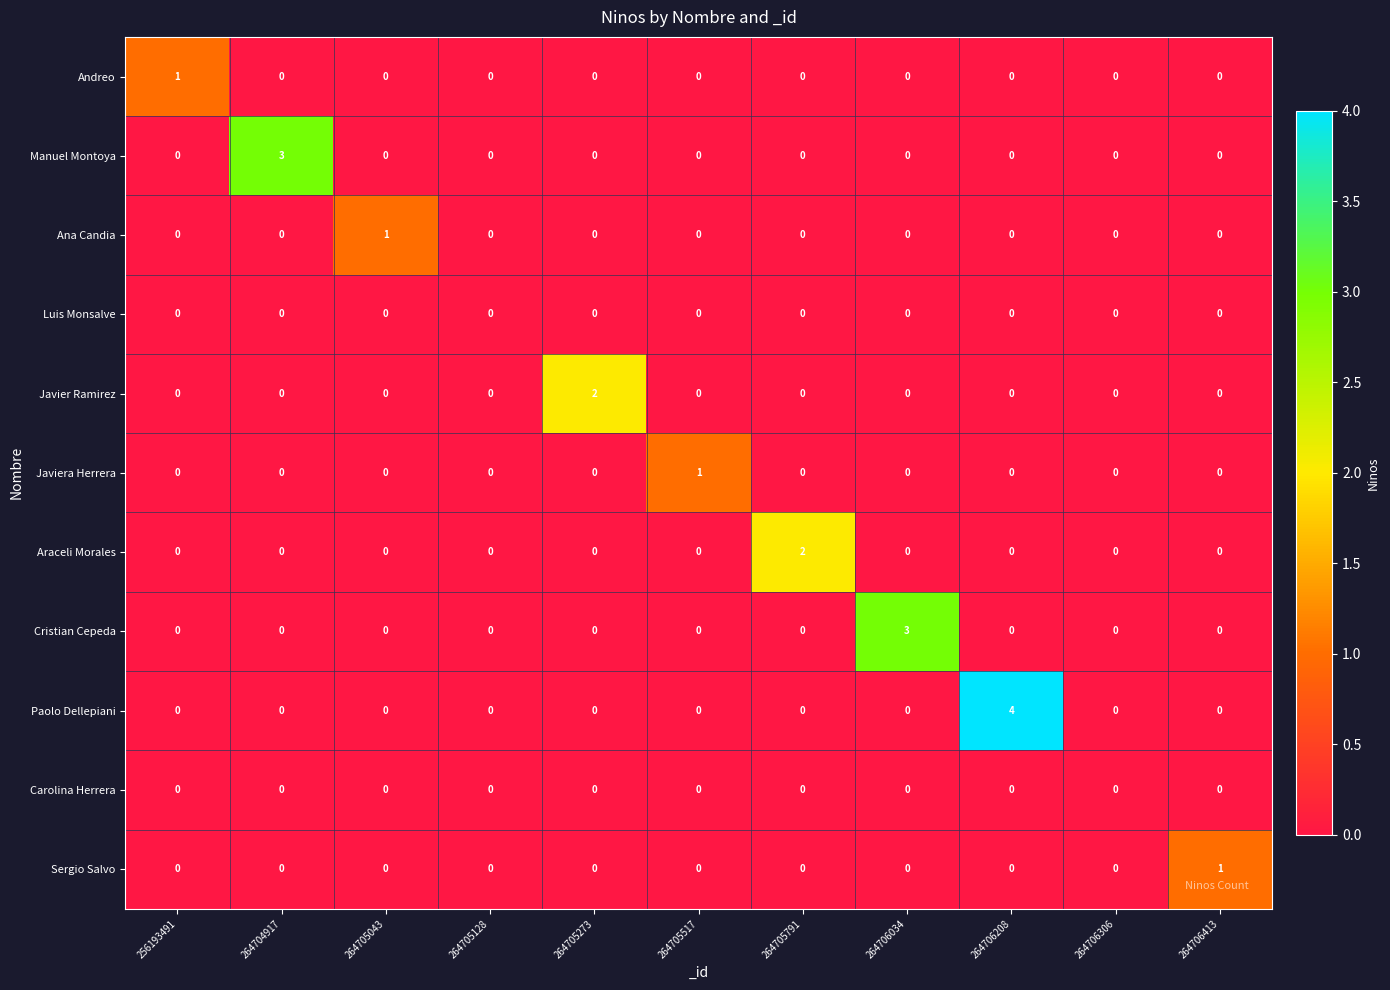

Which series has the largest total across all categories?

Paolo Dellepiani